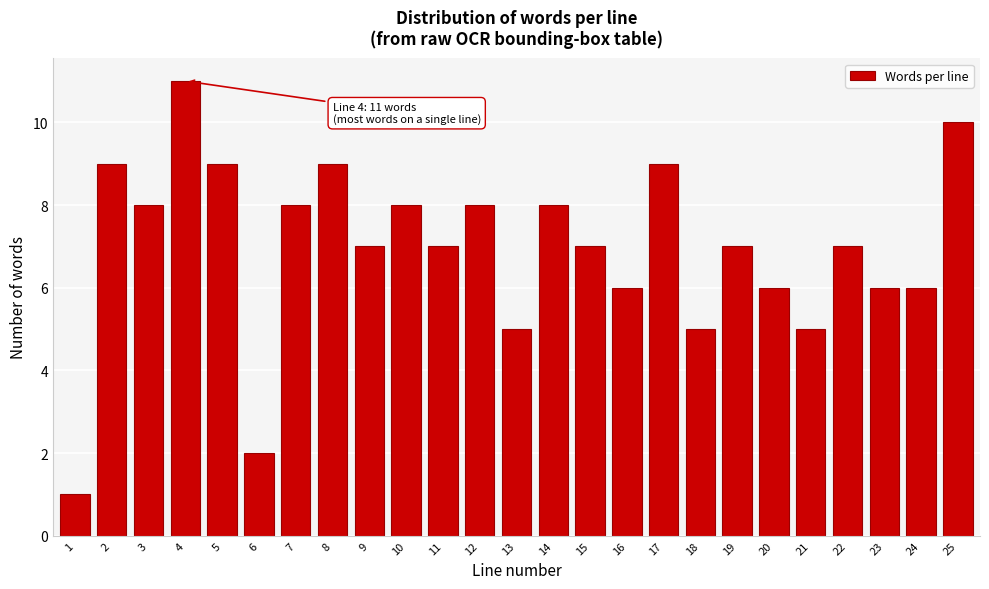

Reading left to right, extract all data points from this chart.

1	9	8	11	9	2	8	9	7	8	7	8	5	8	7	6	9	5	7	6	5	7	6	6	10